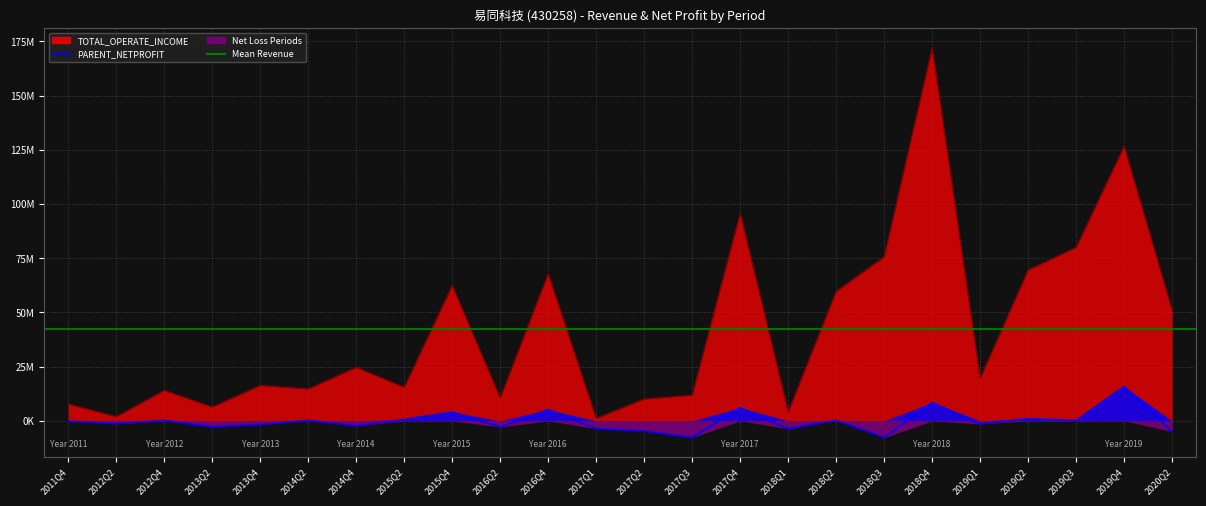

Reading left to right, list all the values displayed in this chart.

TOTAL_OPERATE_INCOME: 2011Q4=7733338.8	2012Q2=1943673.5	2012Q4=14044043.7	2013Q2=6356420.6	2013Q4=16336060.2	2014Q2=14717527.3	2014Q4=24669459.1	2015Q2=15464248.8	2015Q4=62405392.5	2016Q2=10558386.9	2016Q4=67804339.9	2017Q1=1150181.7	2017Q2=10078067.7	2017Q3=11857629.2	2017Q4=95643235.2	2018Q1=4095349.6	2018Q2=59693203.9	2018Q3=75632262.4	2018Q4=172029612.7	2019Q1=19569149.3	2019Q2=69532644.3	2019Q3=79999471.8	2019Q4=126616973.4	2020Q2=50899135.5
PARENT_NETPROFIT: 2011Q4=-166339.7	2012Q2=-1347627.3	2012Q4=234988.5	2013Q2=-2821156.0	2013Q4=-1753231.6	2014Q2=219722.8	2014Q4=-2309504.3	2015Q2=600217.0	2015Q4=4068248.1	2016Q2=-2861034.2	2016Q4=5195632.1	2017Q1=-3583041.9	2017Q2=-4812199.7	2017Q3=-7649271.9	2017Q4=6073196.3	2018Q1=-3634113.3	2018Q2=191190.0	2018Q3=-7717301.9	2018Q4=8428611.3	2019Q1=-1420722.9	2019Q2=1014618.0	2019Q3=149357.3	2019Q4=15846797.0	2020Q2=-4922266.0